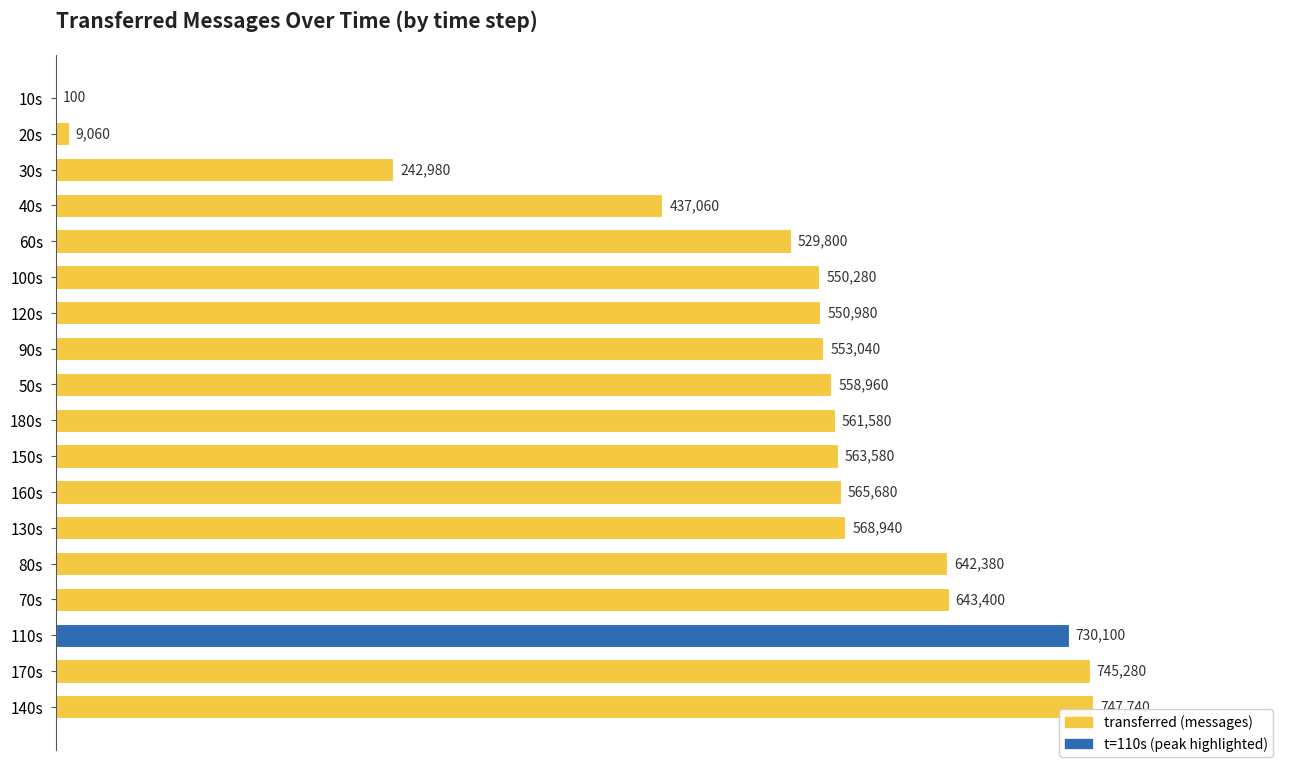

What is the greatest value displayed?

747740